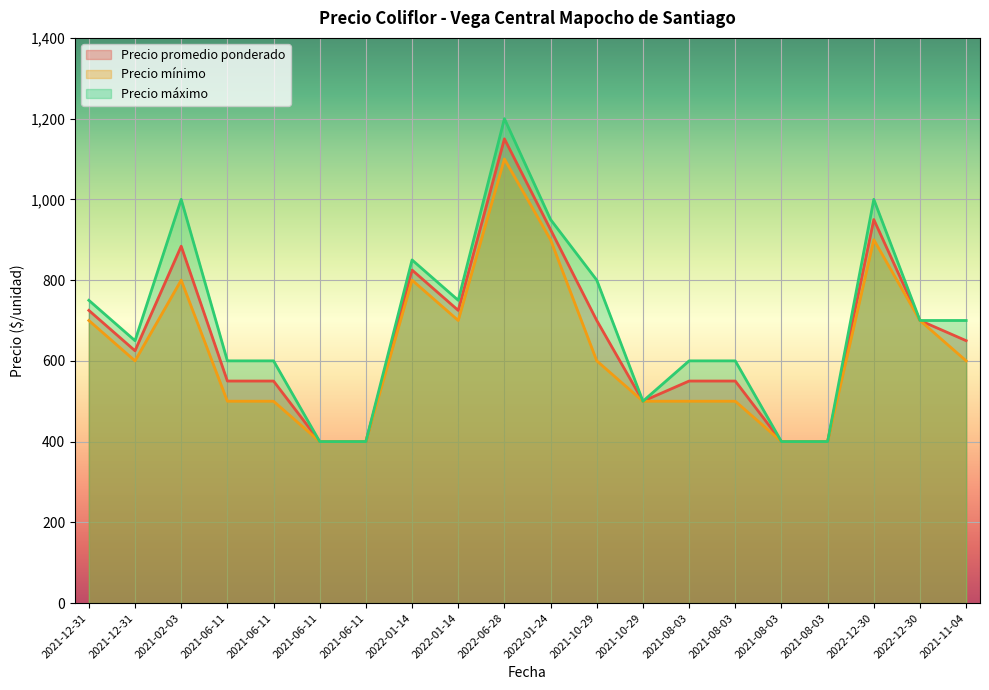

Which category has the lowest value across all series?

2021-06-11